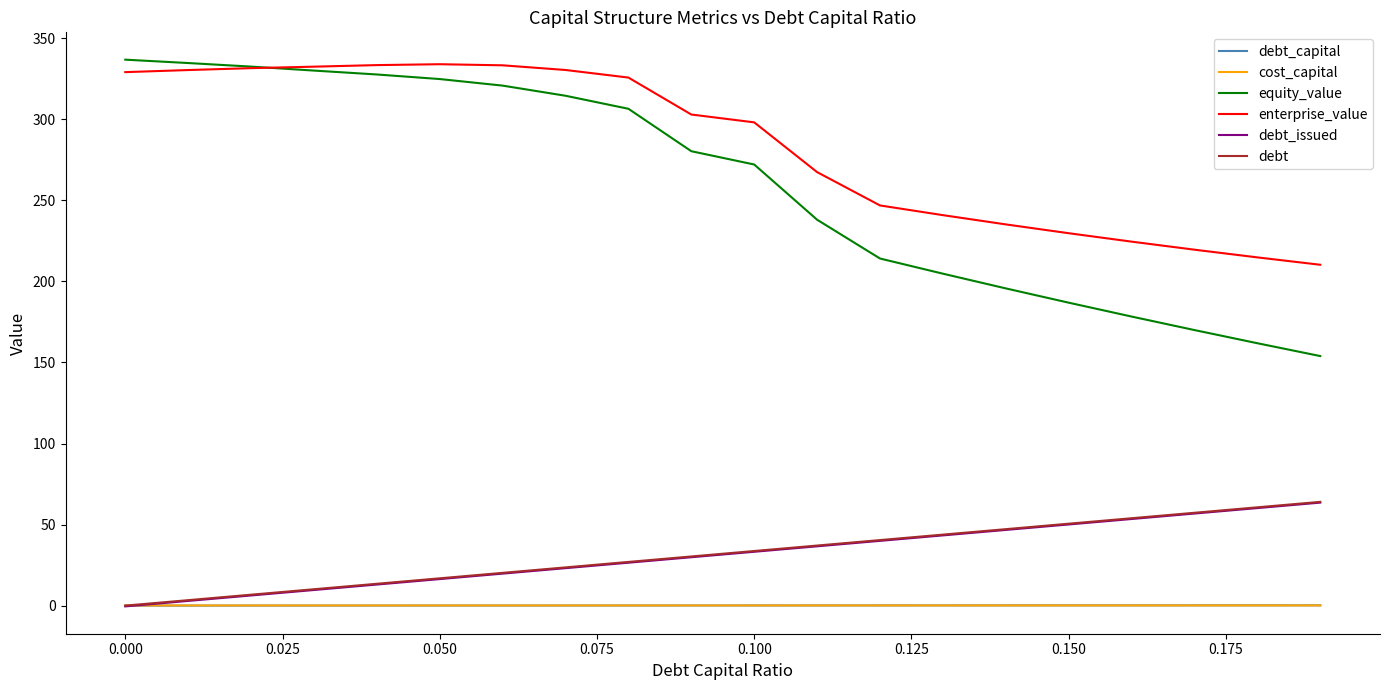

True or false: debt has more than 2 points higher than both neighbors.

False